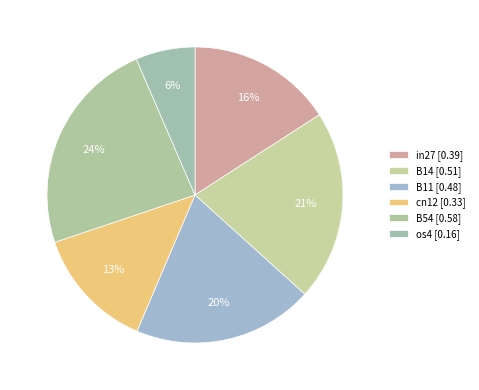

Count the number of slices in the pie.

6